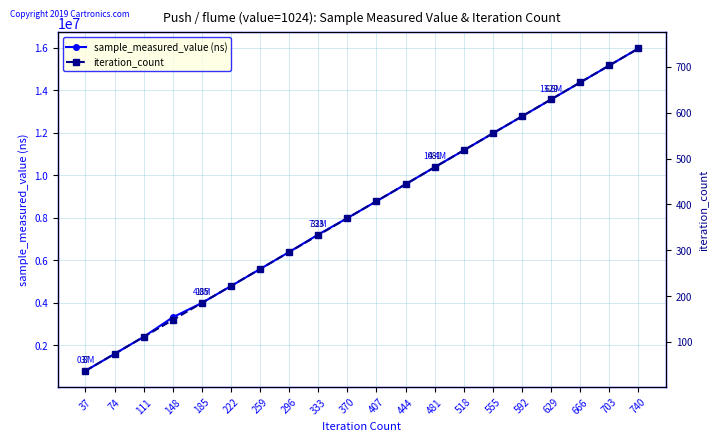

List the series in order of their peak value, lowest first.

iteration_count, sample_measured_value (ns)